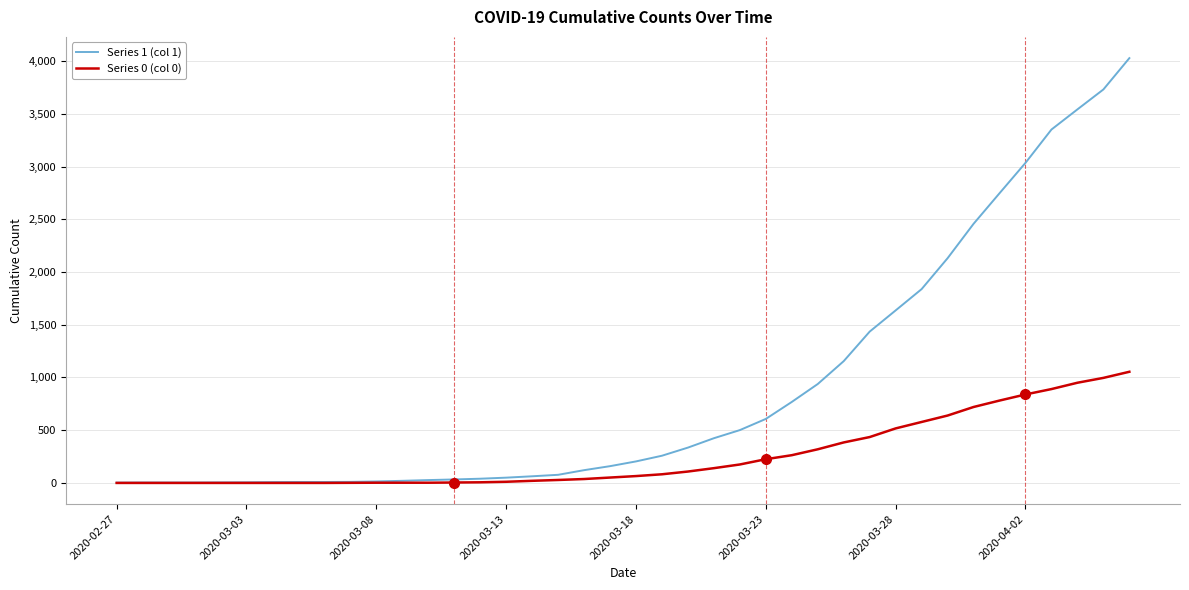

Rank the series by their maximum value, from highest to lowest.

Series 1 (col 1), Series 0 (col 0)